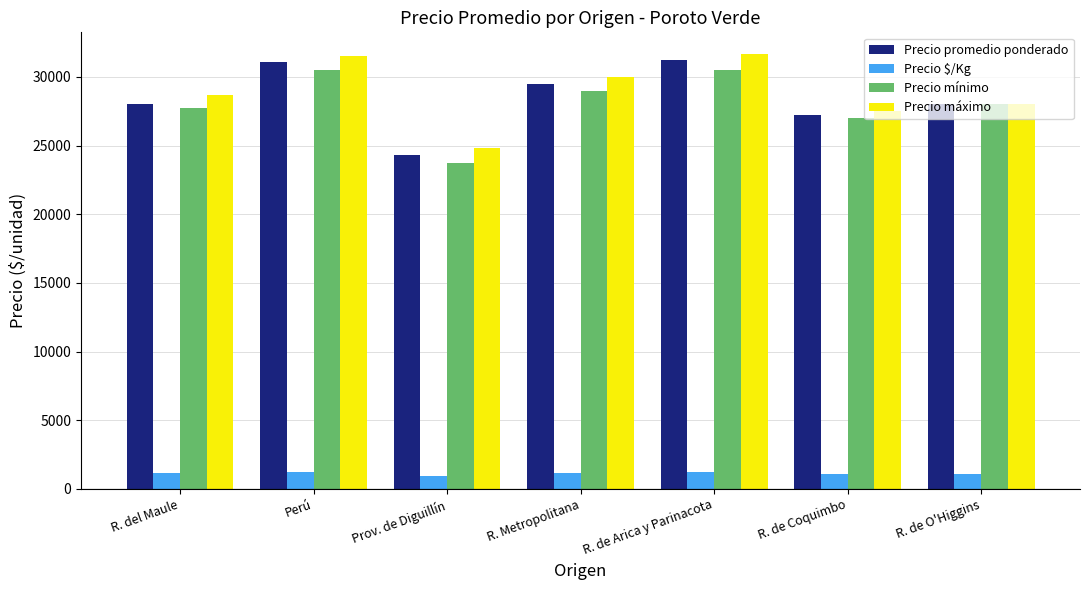

What is the minimum value shown in the chart?

972